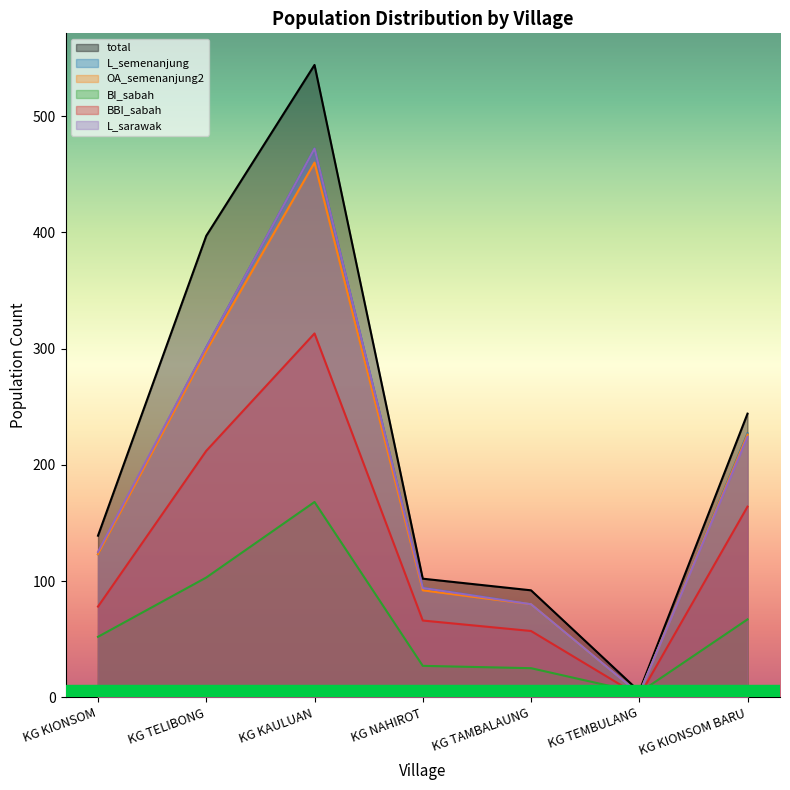

Rank the series by their maximum value, from lowest to highest.

BI_sabah, BBI_sabah, OA_semenanjung2, L_semenanjung, L_sarawak, total